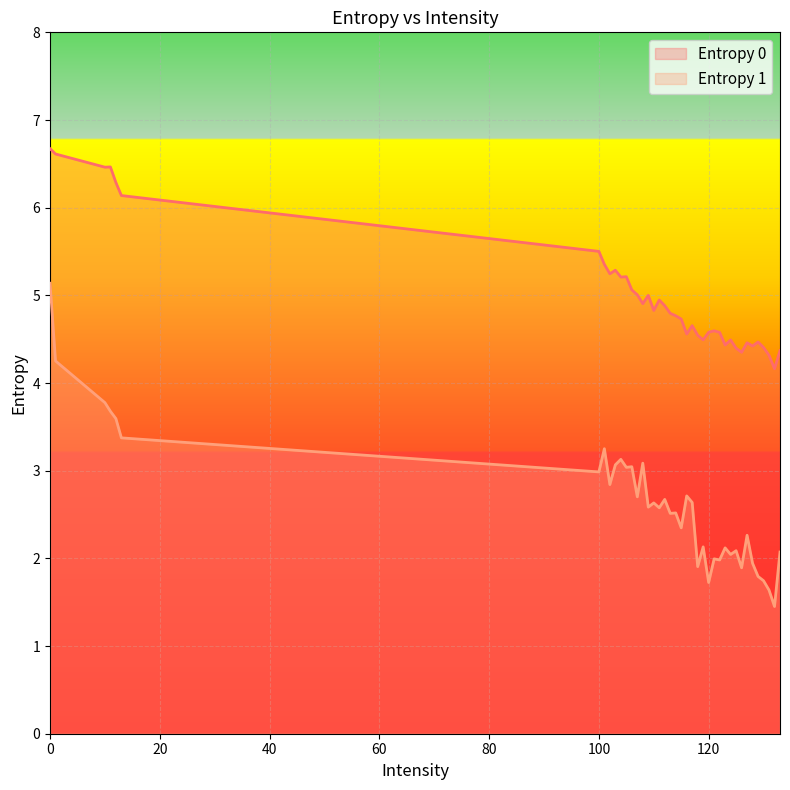

Which series changed the most between 128 and 133?

Entropy 1